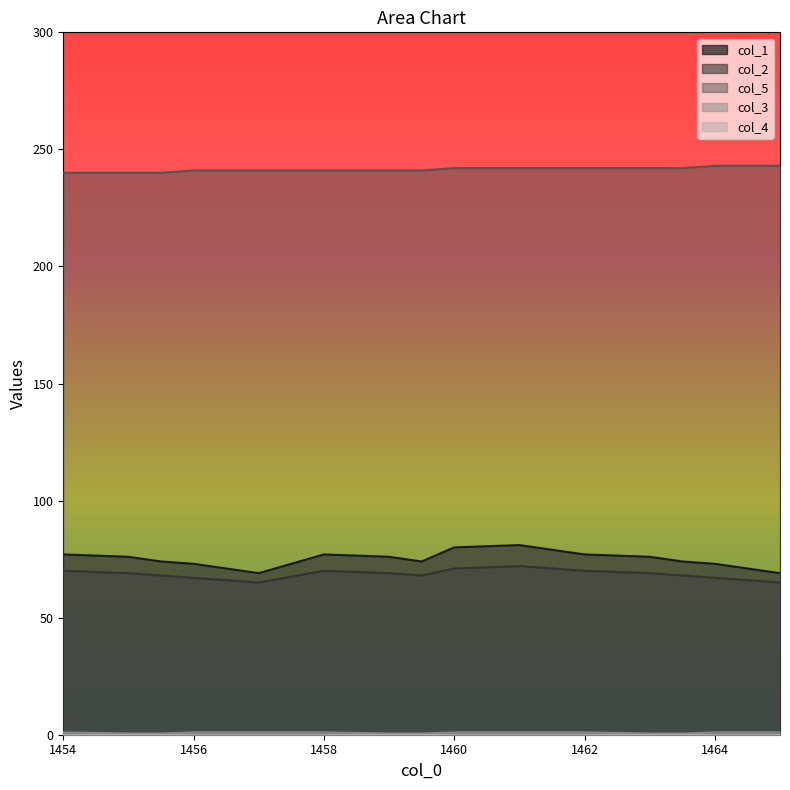

What is the difference between the highest and lowest values at 1460?

242.0